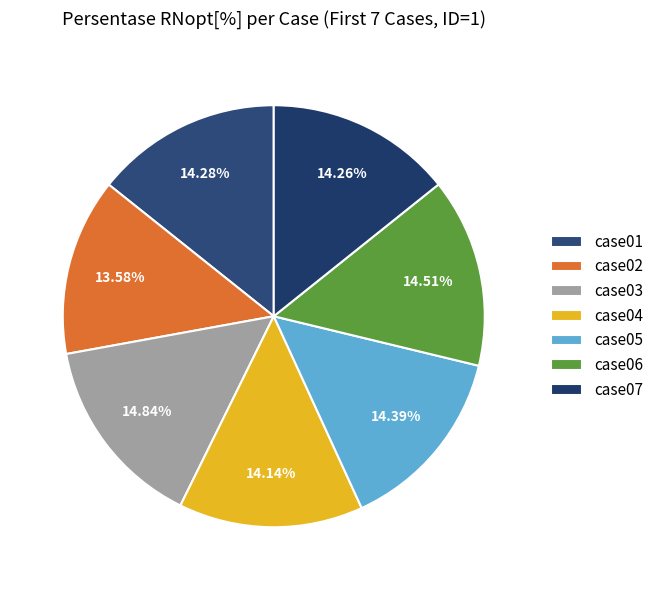

Is it true that case06 is 15% of the pie?

True